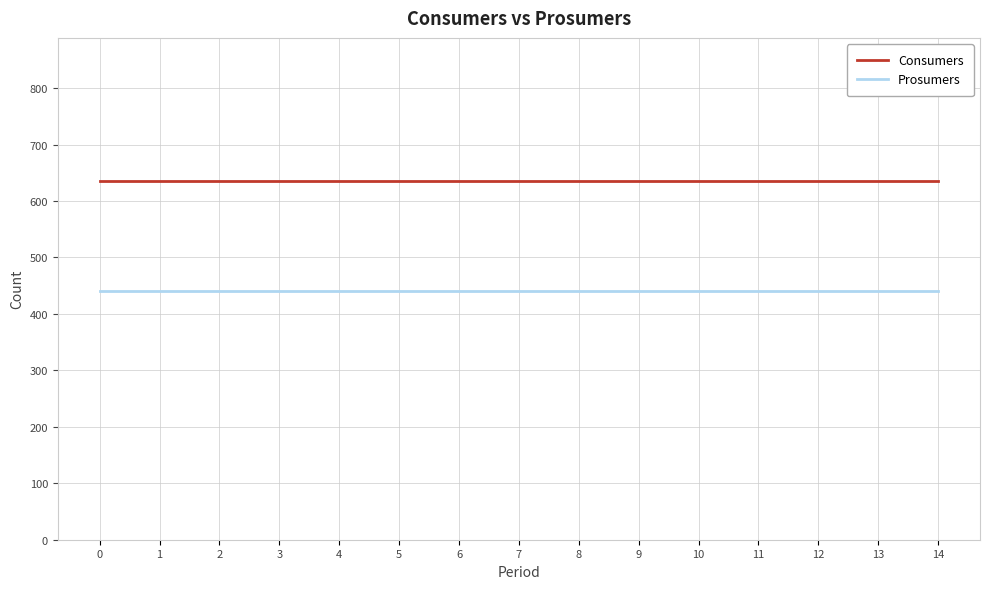

True or false: Consumers has a value of 324 at 8.

False